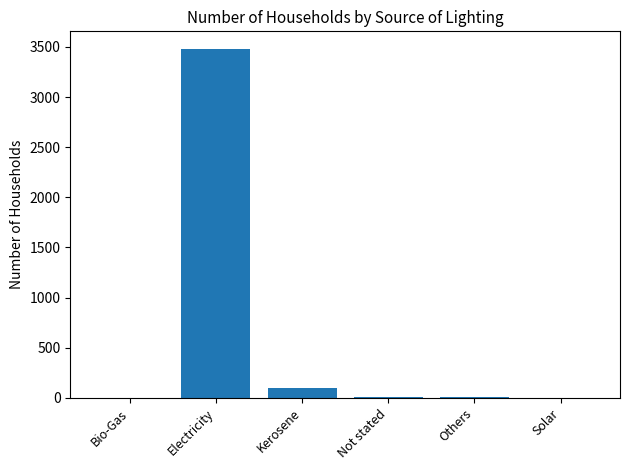

What is the greatest value displayed?

3481